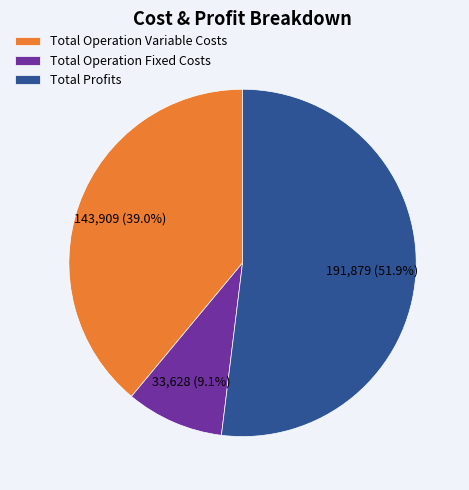

What is the total percentage of Total Operation Fixed Costs and Total Operation Variable Costs?

48.1%